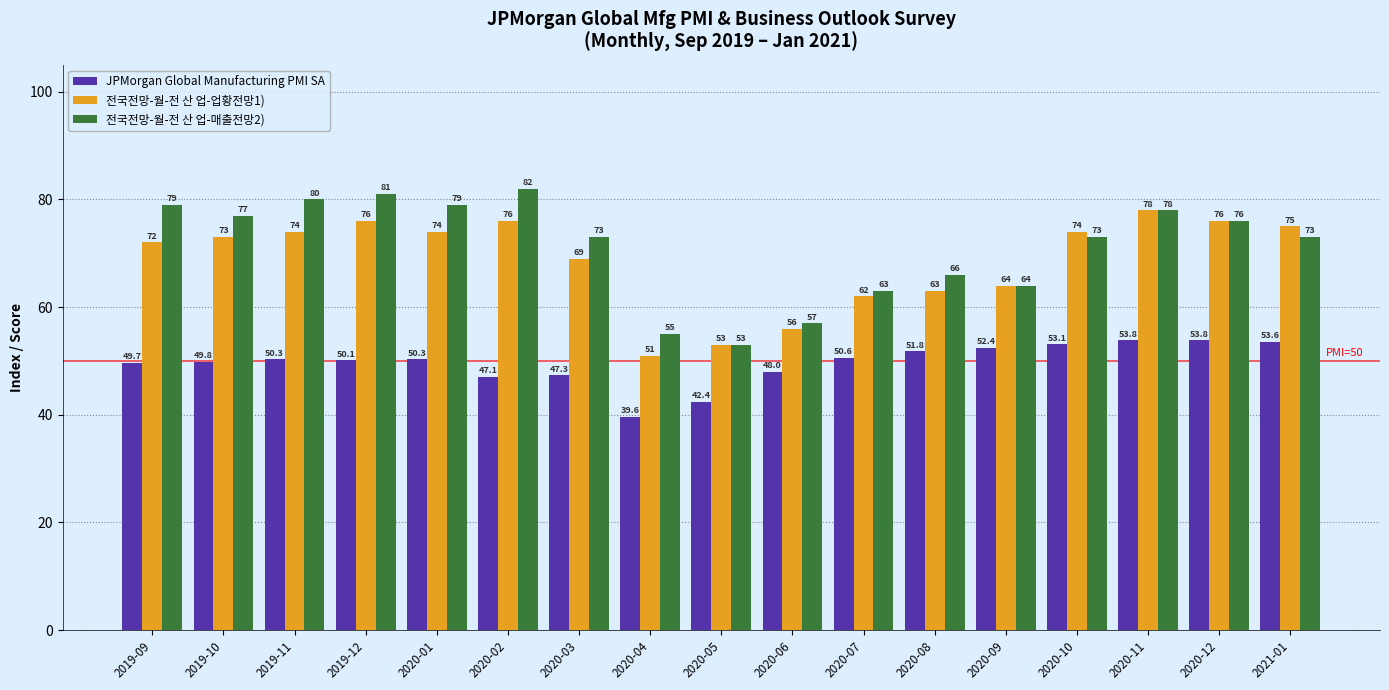

What is the minimum value shown in the chart?

39.6